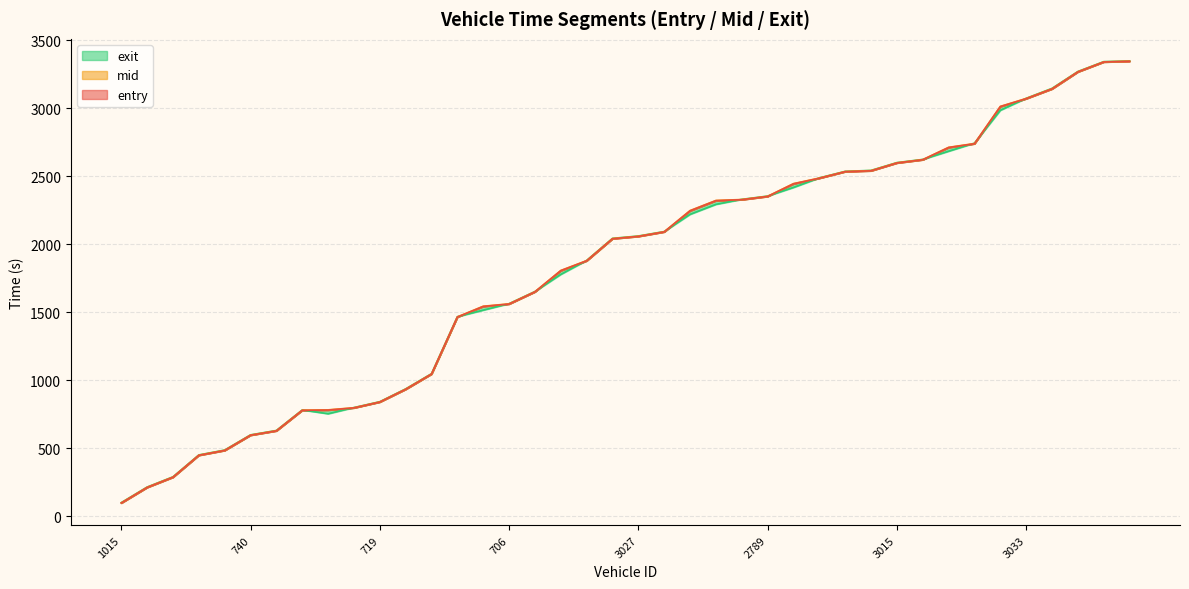

Is it true that exit equals 912.2 at 720?

False